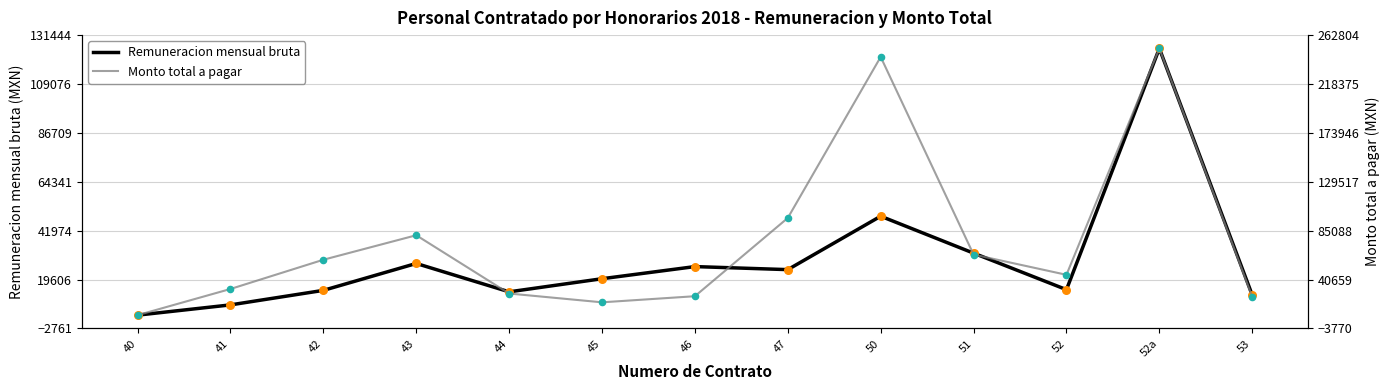

Which series contains the highest Y value?

Monto total a pagar